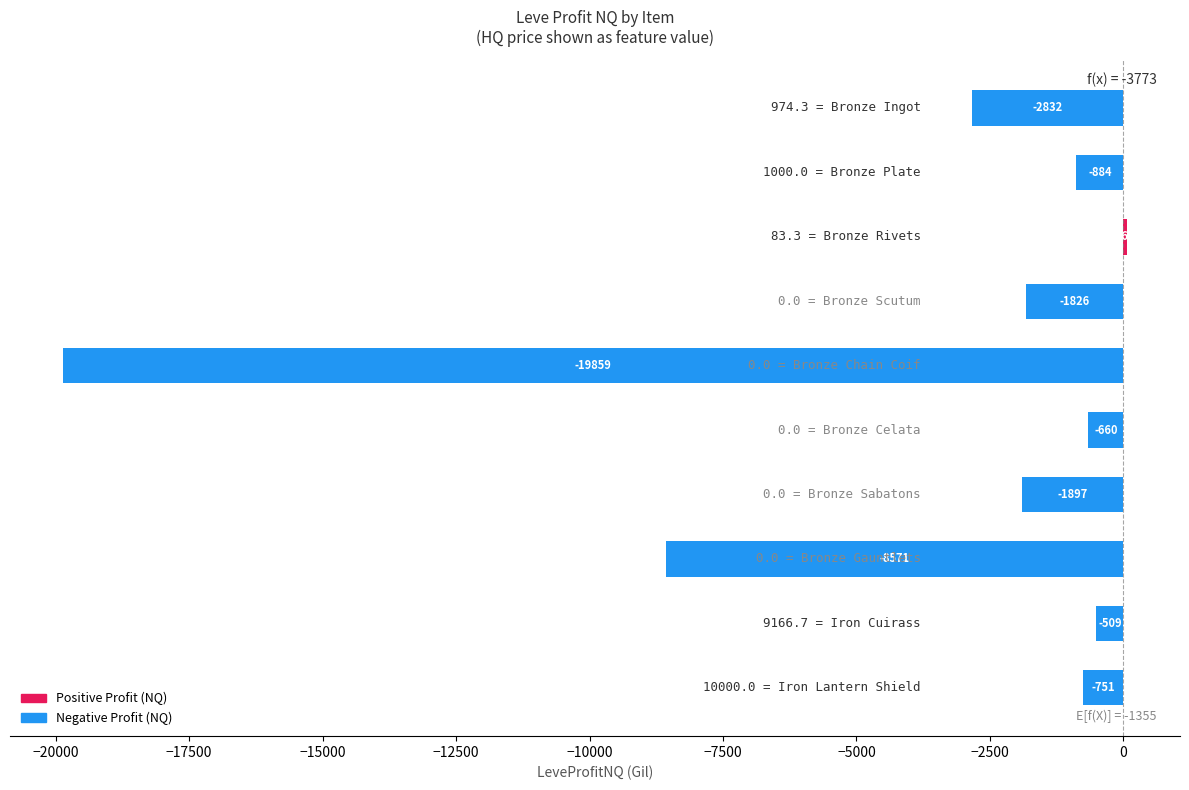

What is the maximum value shown in the chart?

63.7